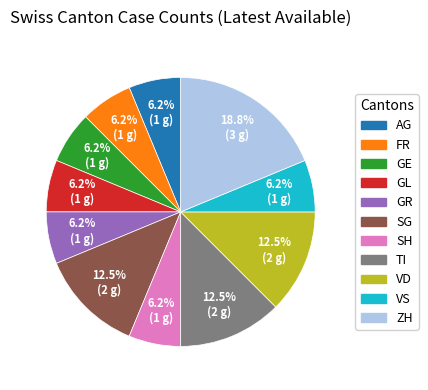

How many segments does this pie chart have?

11